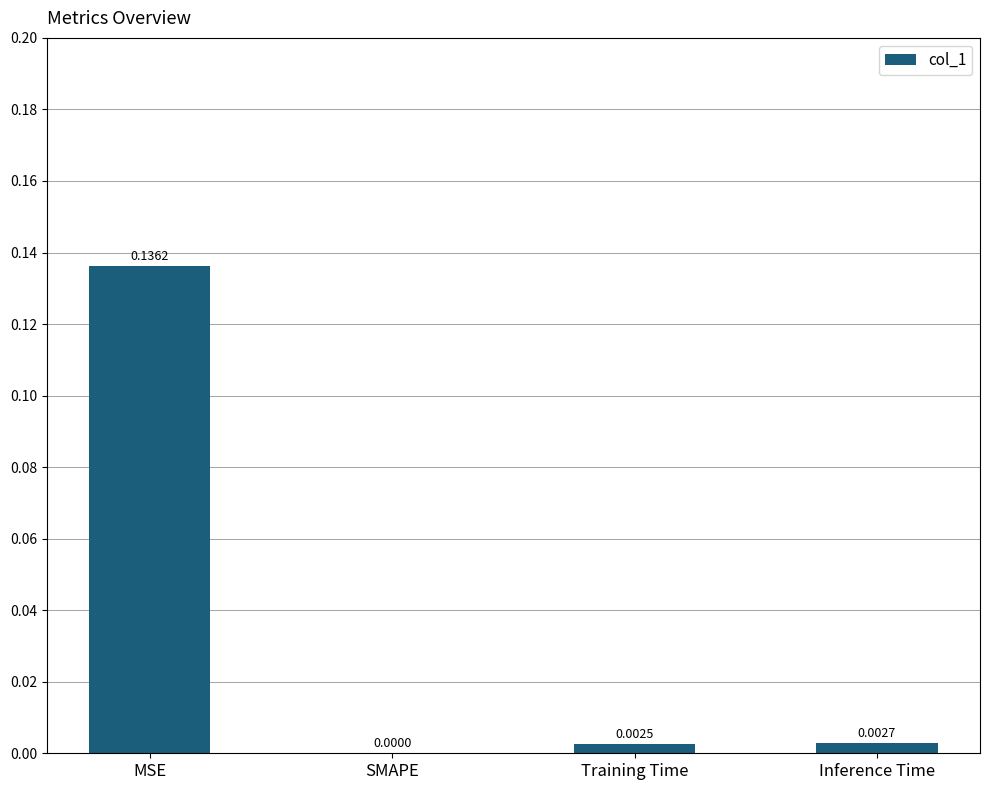

Where is the data nearest to the value 0?

SMAPE